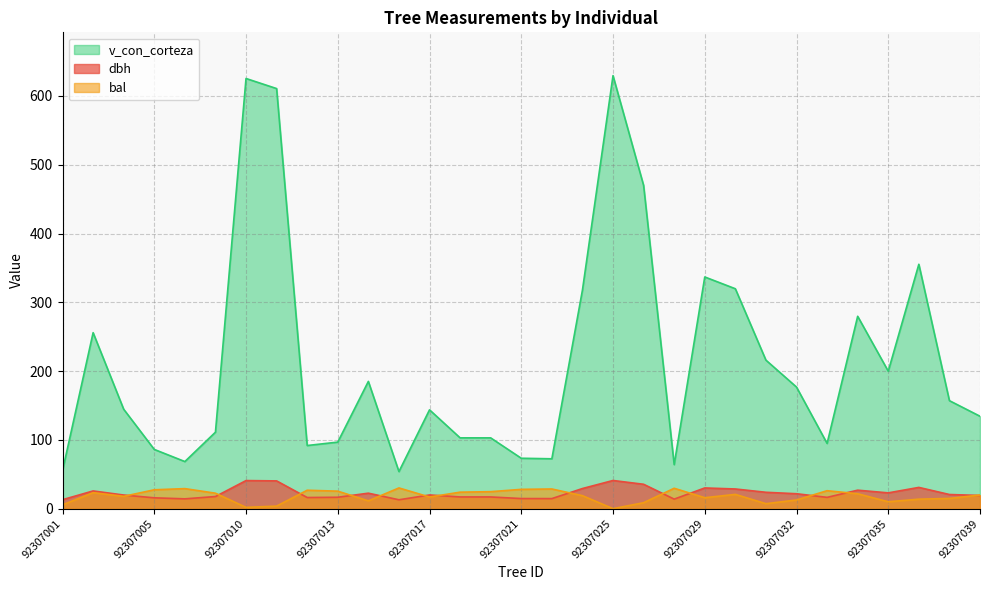

Between 92307031 and 92307025, which is larger?

92307025